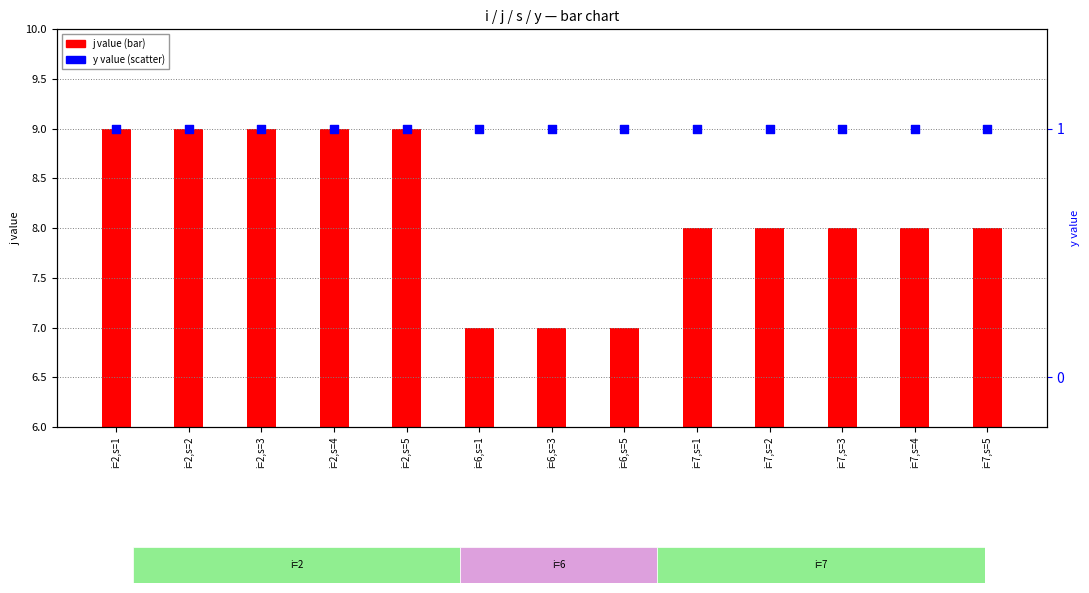

Which series reaches the maximum Y coordinate?

j value